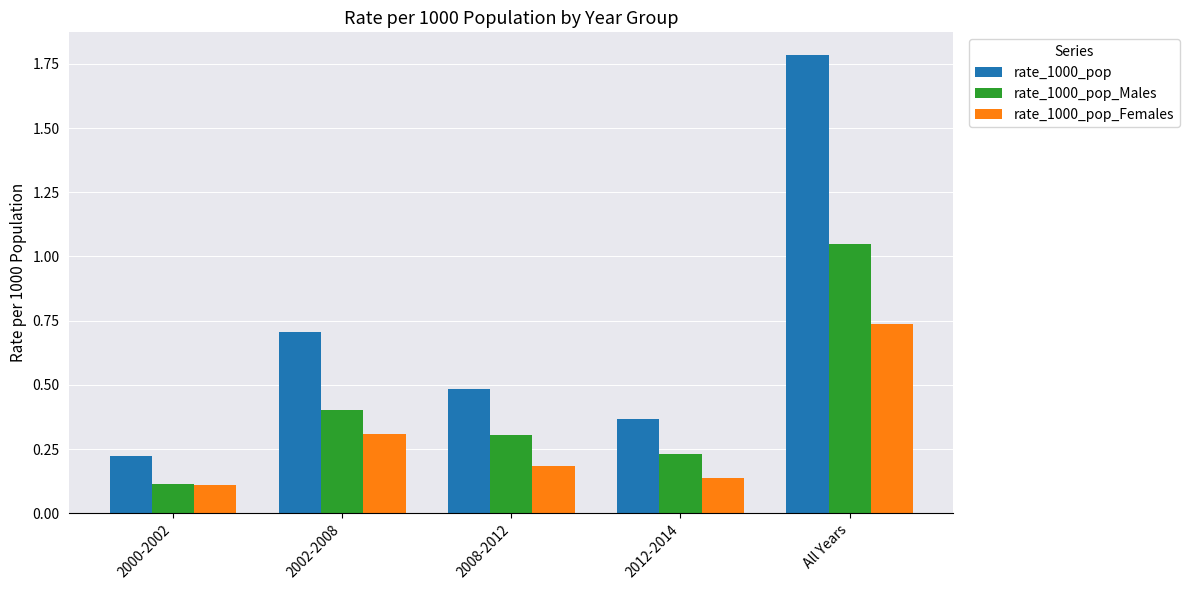

What position from the right is 2012-2014?

2